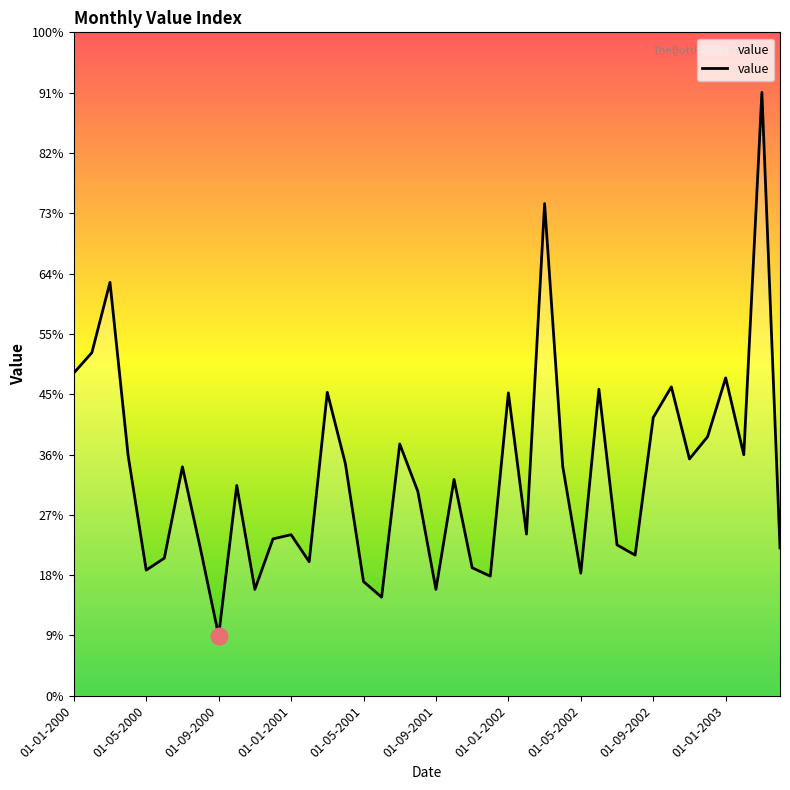

Is this an area chart (filled region under the line)?

Yes